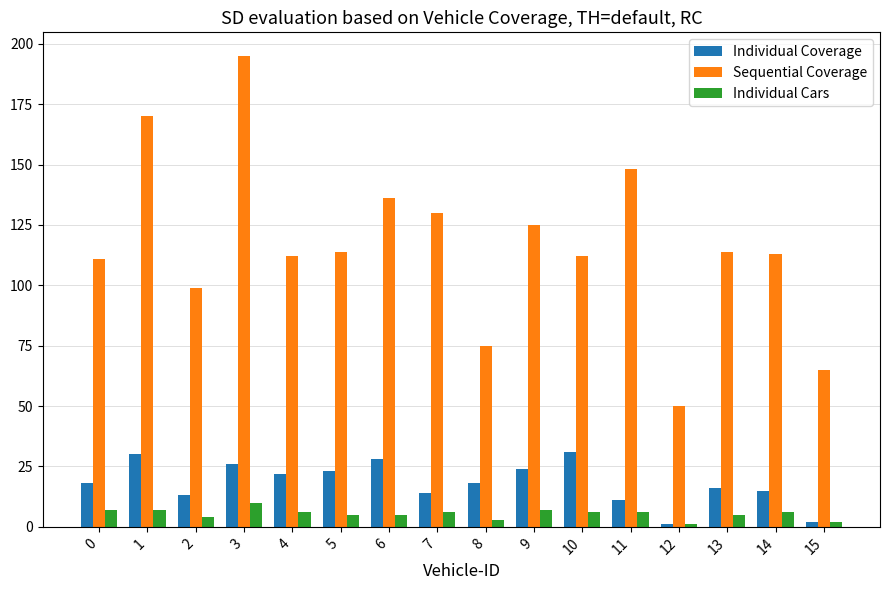

What is the maximum value shown in the chart?

195